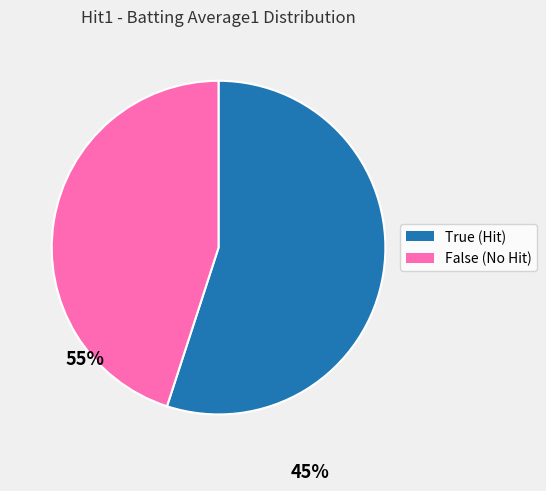

Approximately how many times larger is the value at False (No Hit) compared to True (Hit)?

0.8